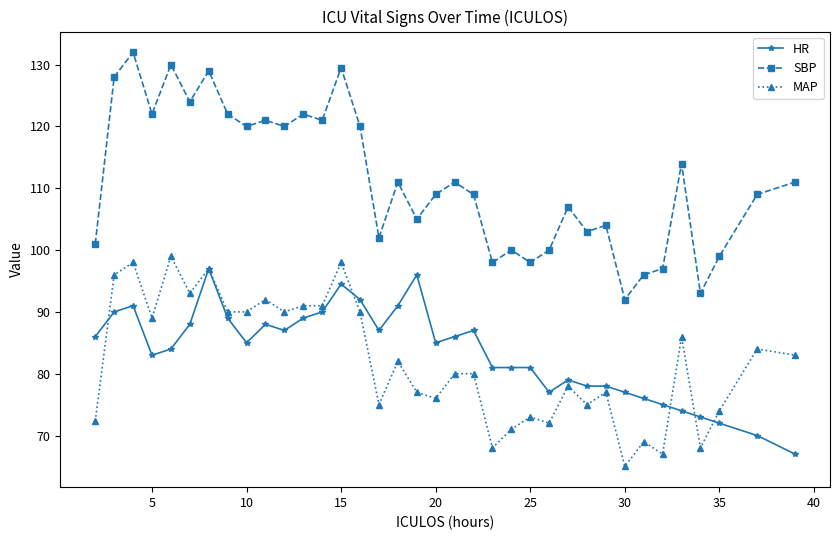

True or false: MAP and SBP cross at least once.

False